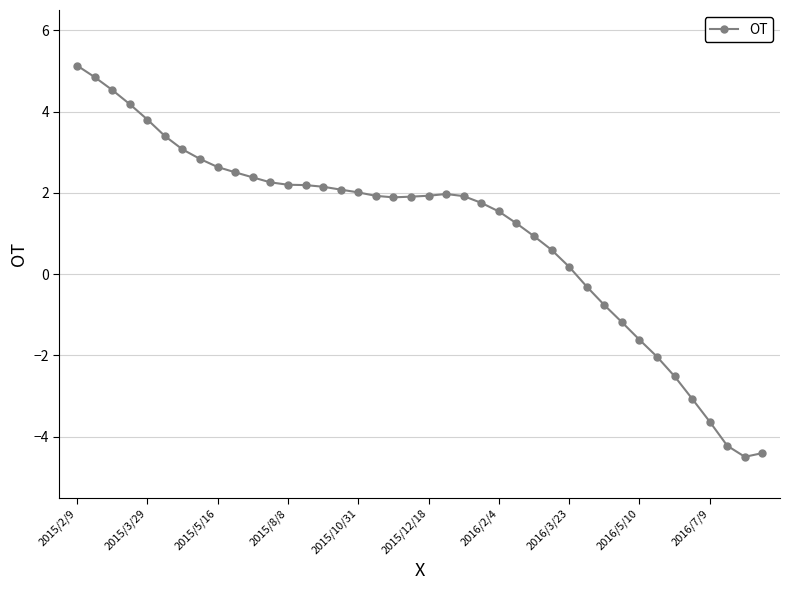

How many lines are shown in the chart?

1